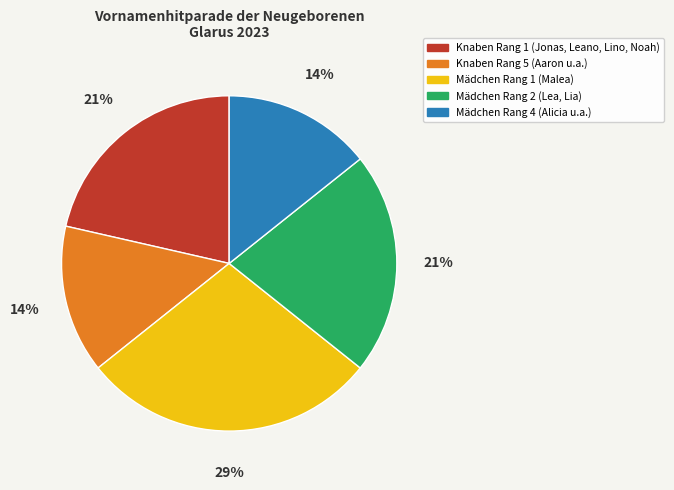

How many slices are in this pie chart?

5